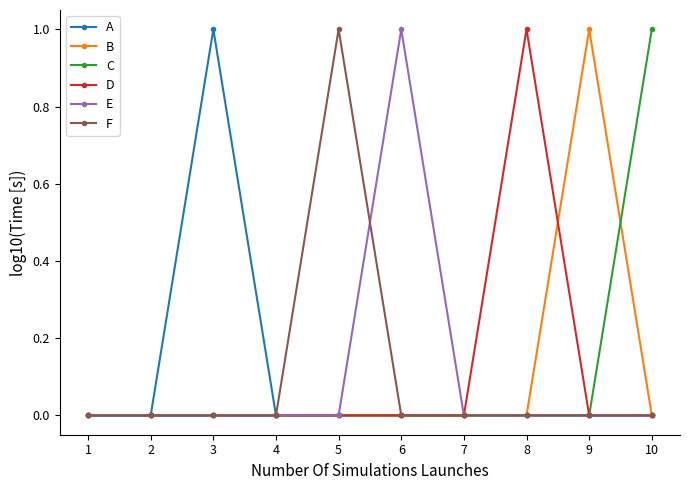

Which series changed the most between 1 and 3?

A